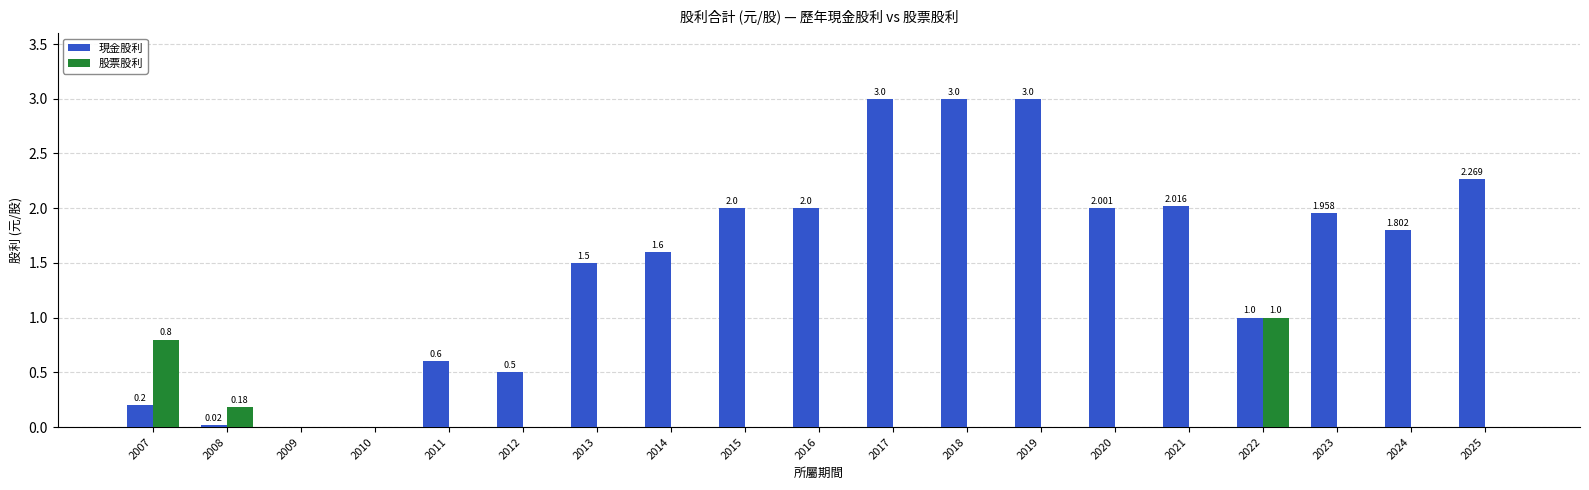

Count the 股票股利 values in the range 0 to 1.

19